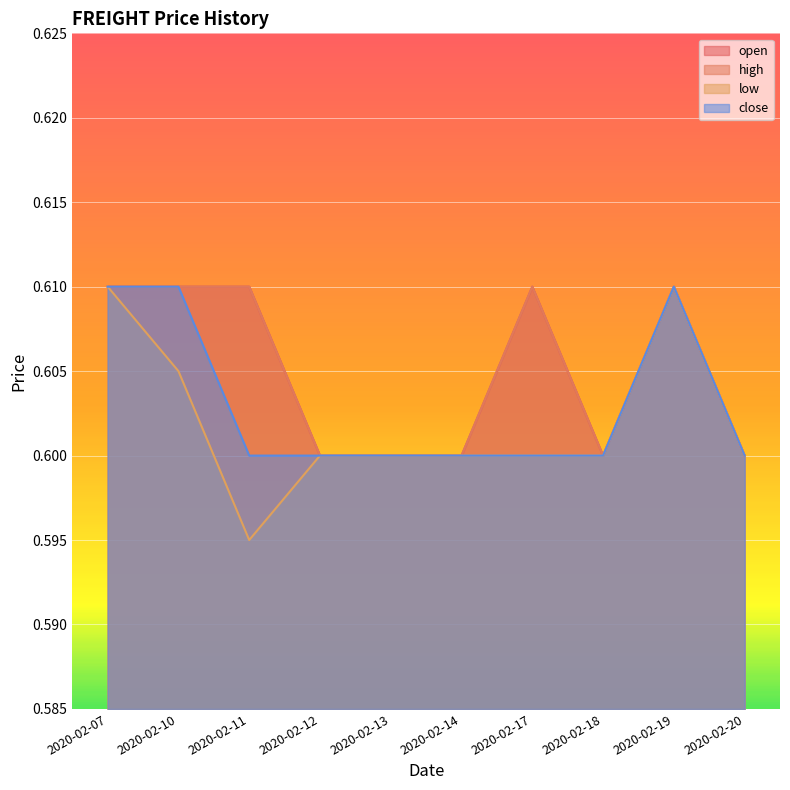

List the series in order of their peak value, highest first.

open, high, low, close